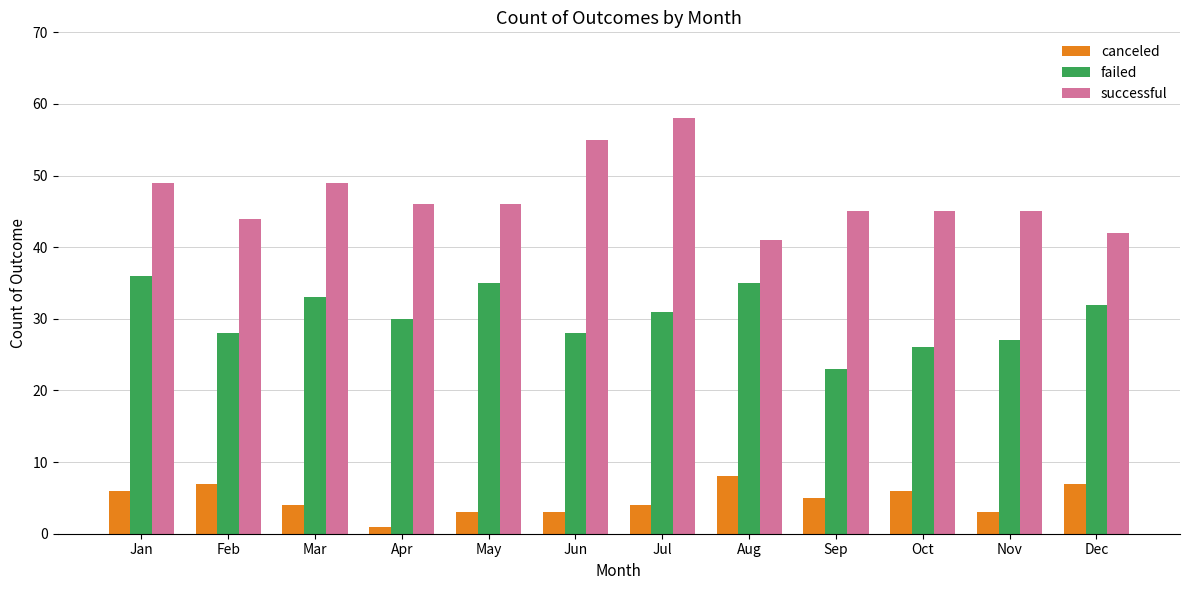

True or false: successful has a value of 45 at Oct.

True